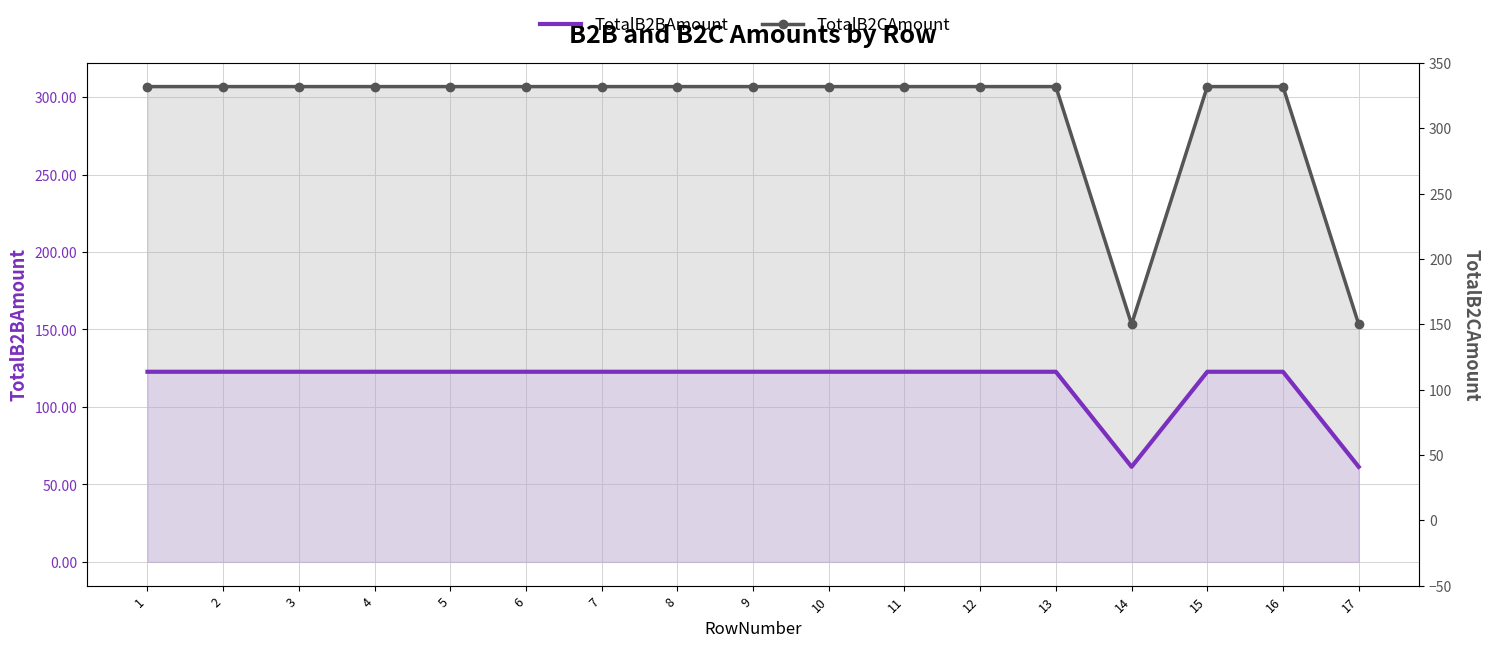

True or false: TotalB2BAmount has a value of 122.7 at 13.

True